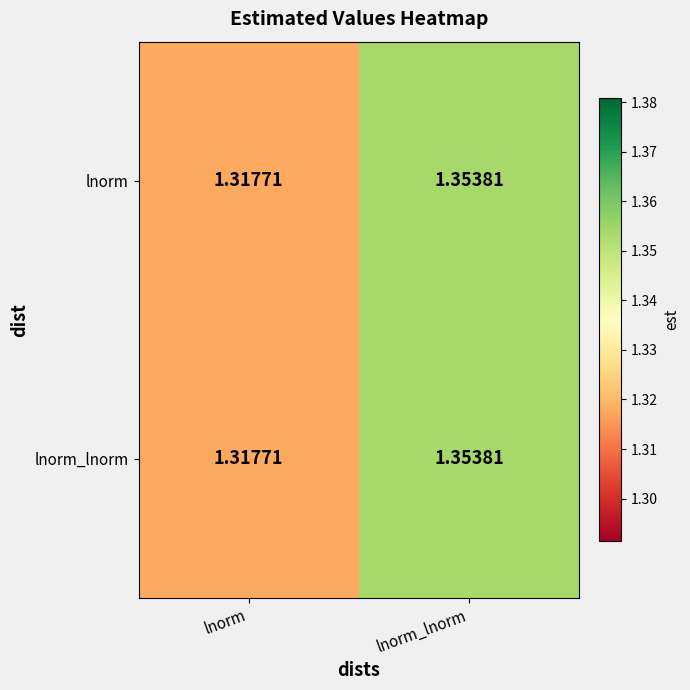

List the labels in order of lnorm value, largest first.

lnorm_lnorm, lnorm